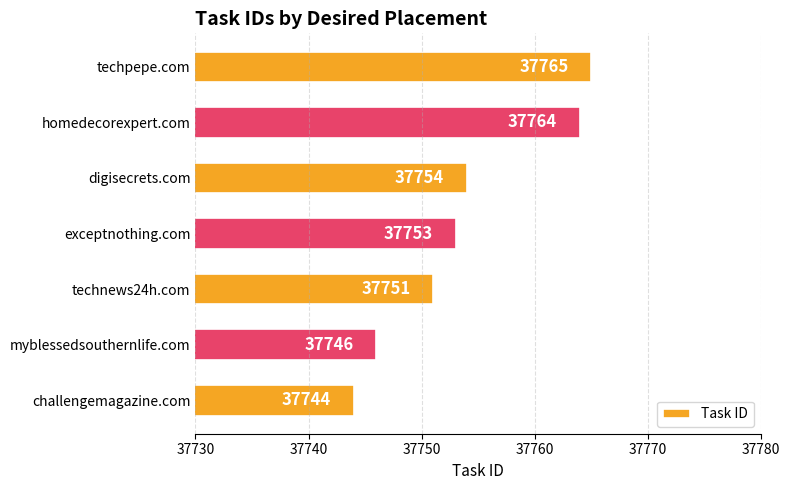

What is the average value?

37754